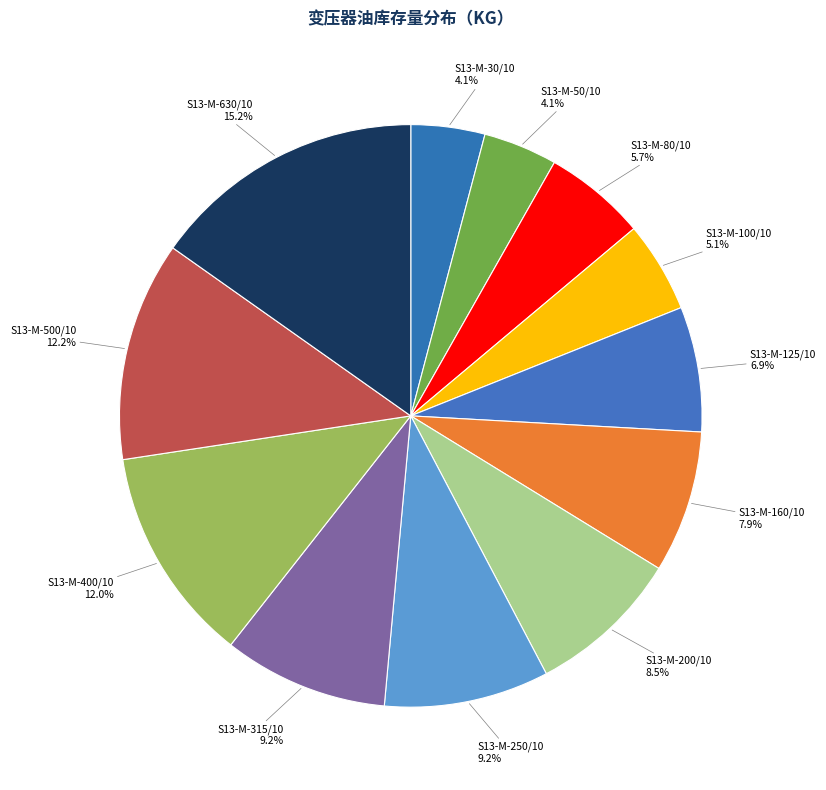

Is there any slice that represents more than half of the pie?

No